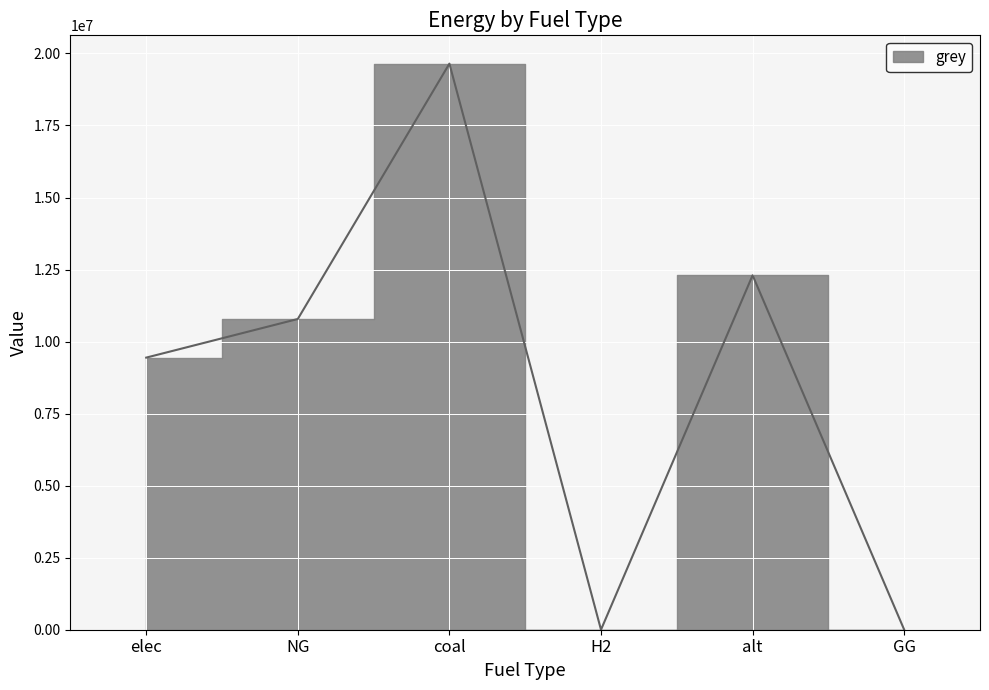

Reading right to left, extract all data points from this chart.

0.0	12300541.6	0.0	19646231.7	10784150.4	9443430.8